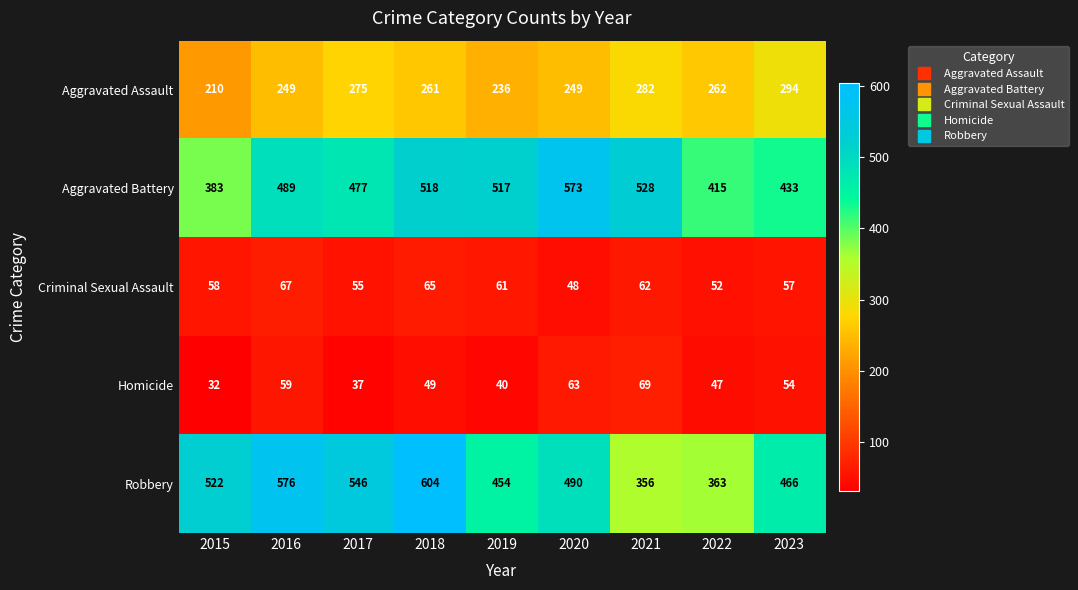

What is the minimum value shown in the chart?

32